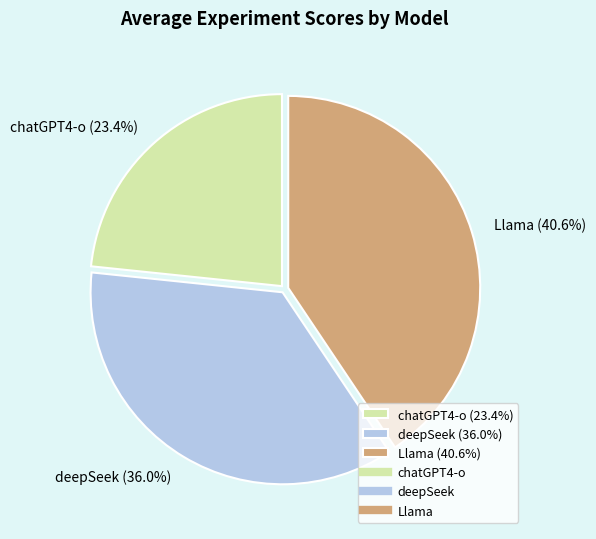

To the nearest percent, what is the difference between the chatGPT4-o and Llama slice percentages?

17%